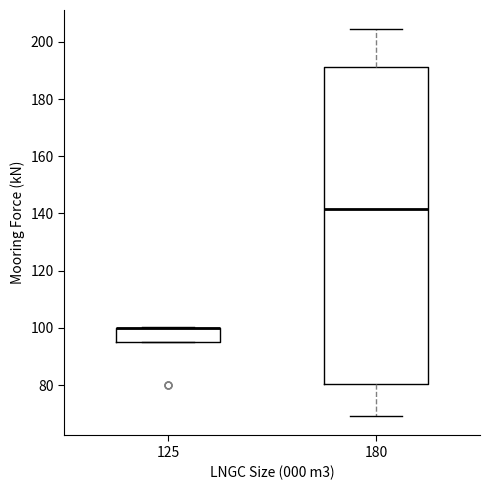

Reading left to right, transcribe this box plot: for each box, give where its median line is, the range the box spans, and where its two whiskers end, as read against the y-axis. The values are not printed on the chart, so give them approximately, as read against the axis.

125: median 100 (drawn on the box's upper edge), box 94 to 100, whiskers 94 to 100
180: median 142, box 80 to 192, whiskers 70 to 204